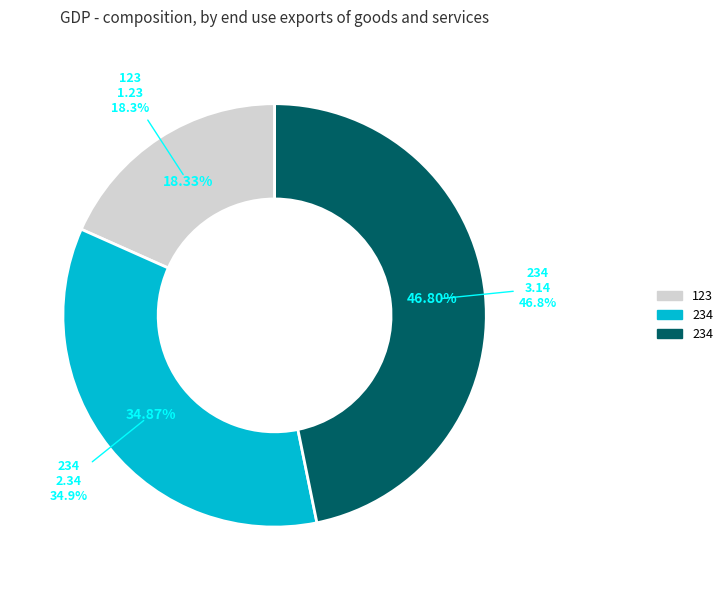

What percentage is NOT represented by 234?

53.2%